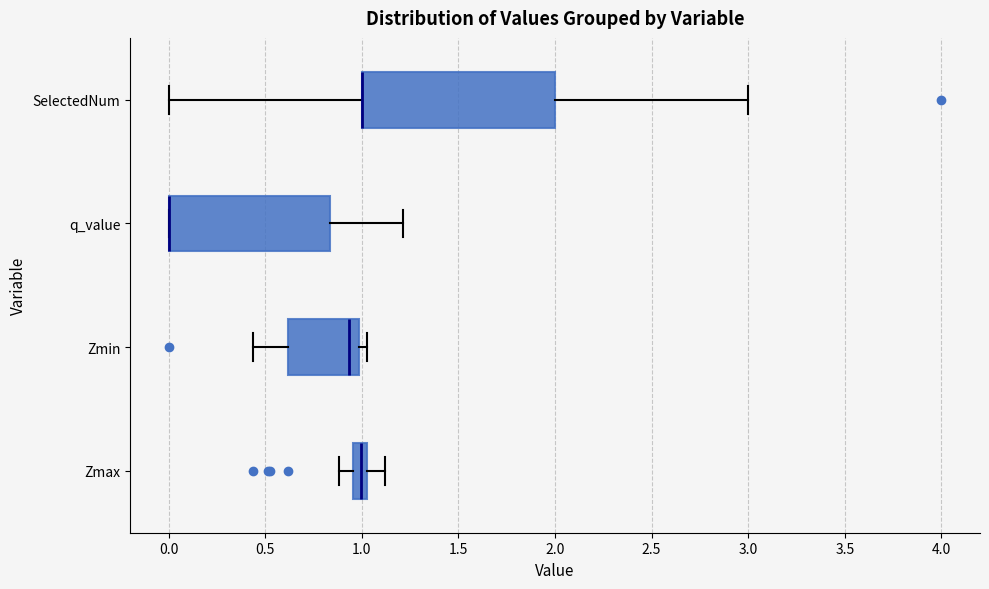

Which box is the widest, from its left edge to its right edge?

SelectedNum